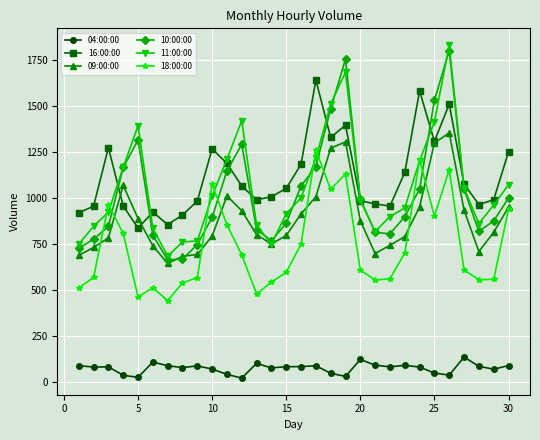

Is this an area chart (filled region under the line)?

No